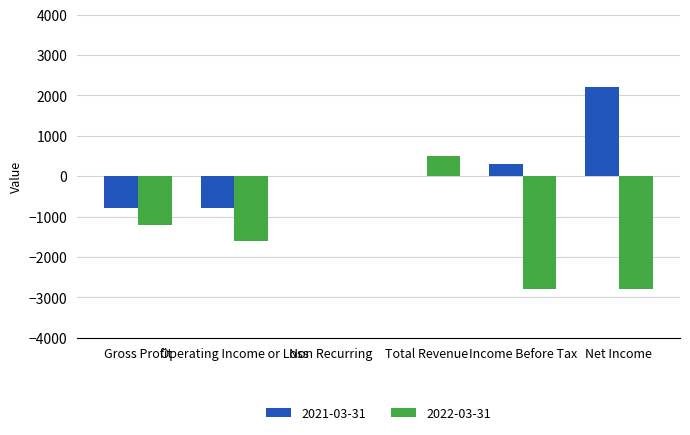

How many data points does each series have?

6